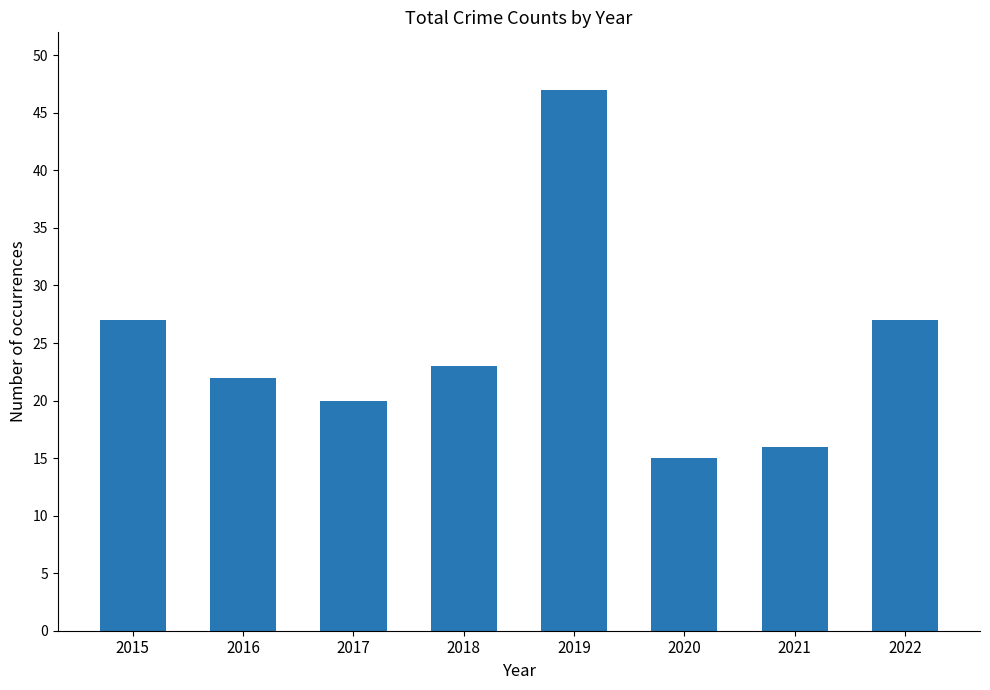

The chart shows a value of 23 at 2018. True or false?

True